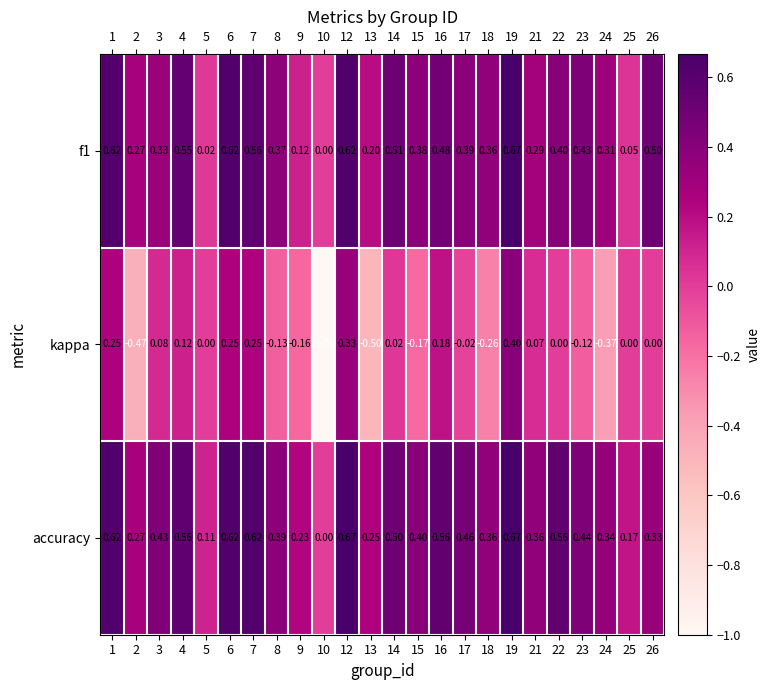

What is the total value across all series at 12?

1.6